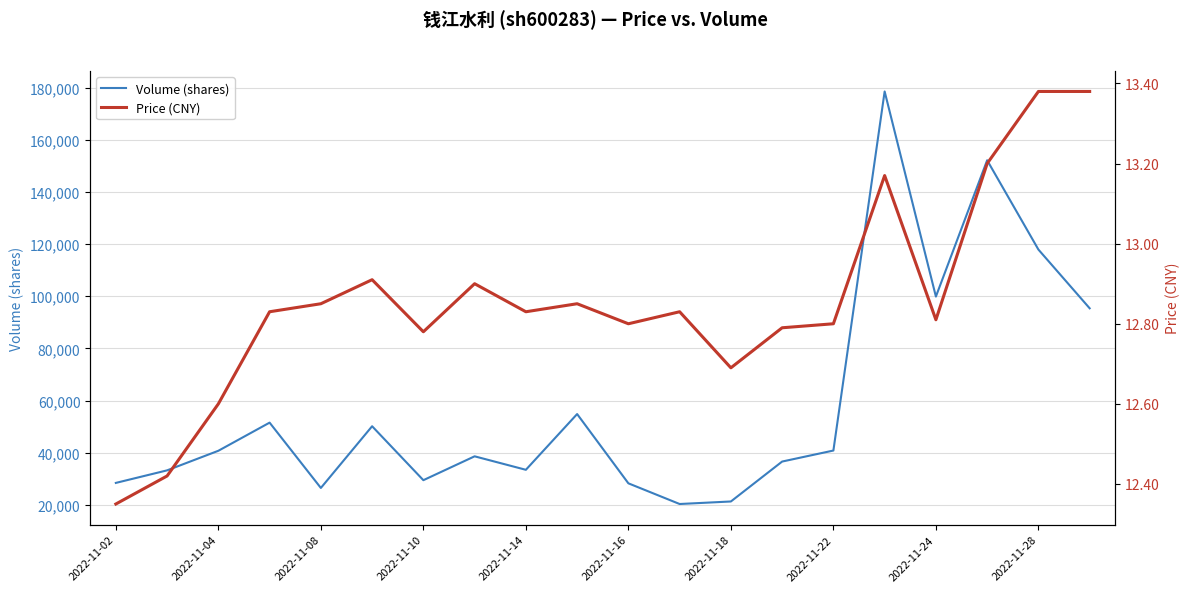

In Volume (shares), how many points are lower than both neighbors (excluding endpoints)?

5